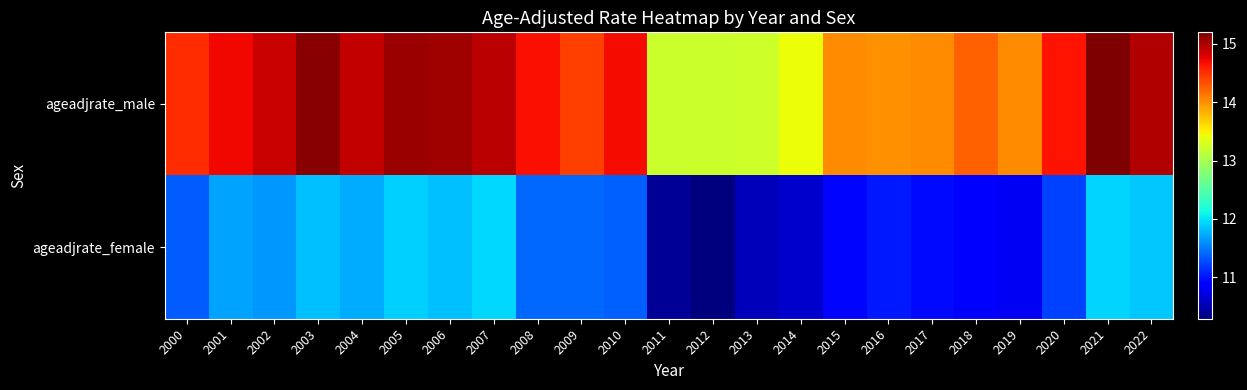

Which has a higher value, 2010 or 2001?

2001